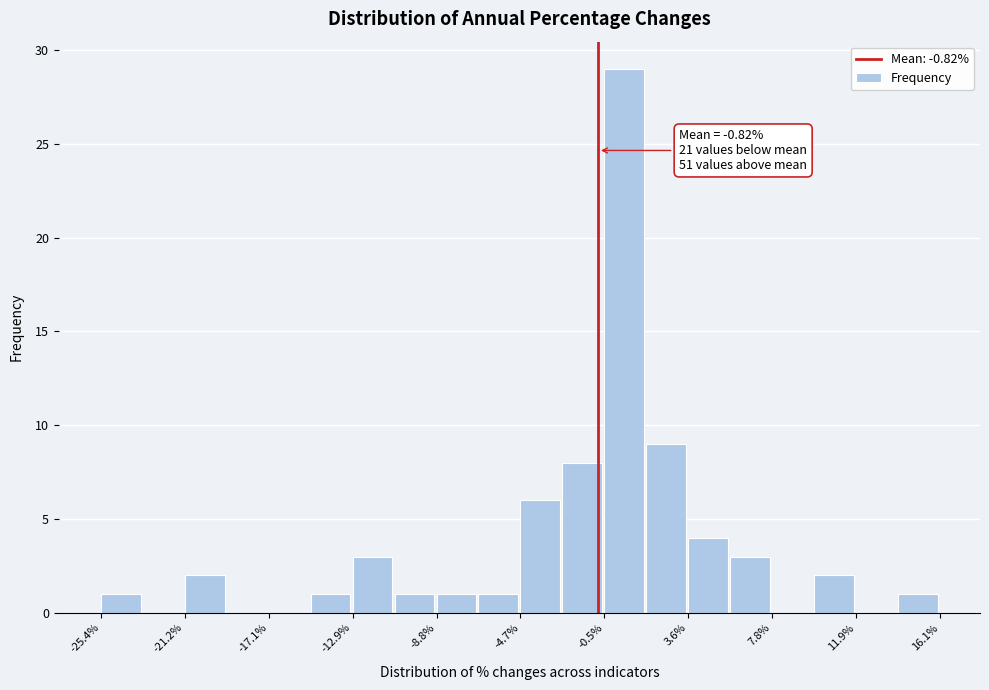

Which range on the x-axis has the tallest bar?

-0.5 to 1.5